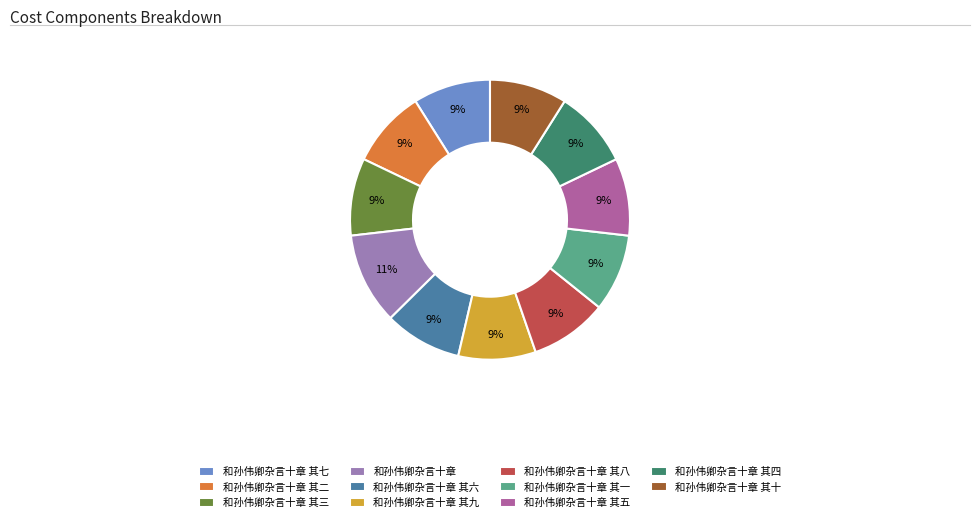

Is it true that 和孙伟卿杂言十章 其六 is 1% of the pie?

False